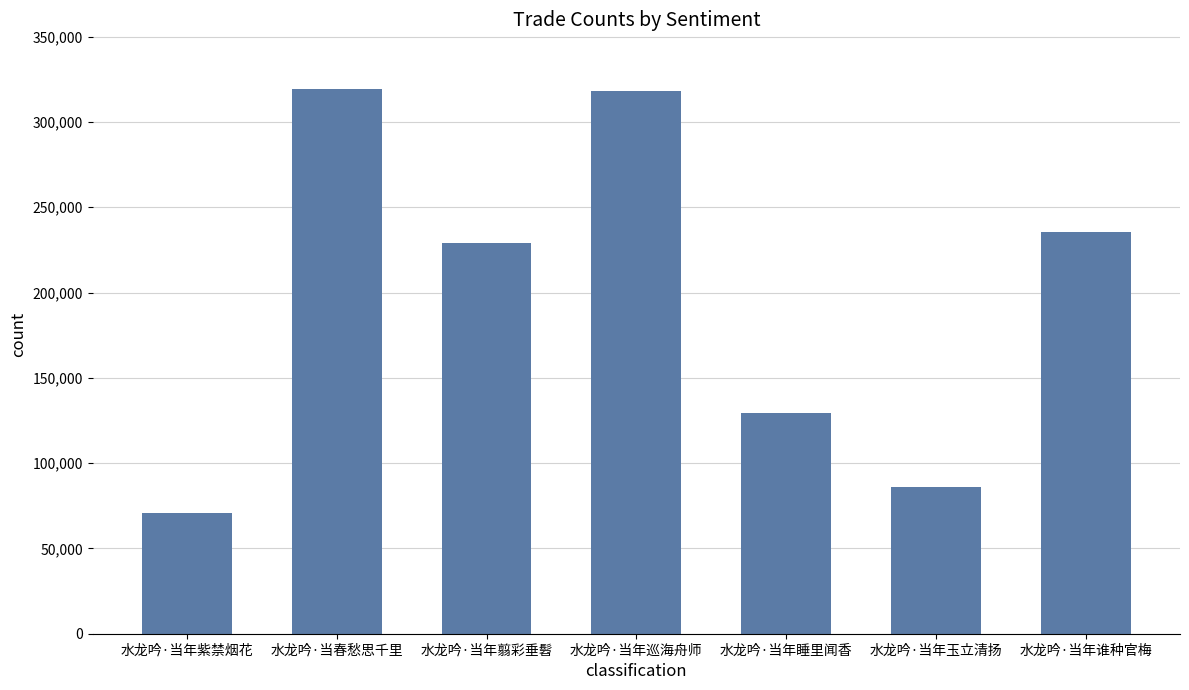

The chart shows a value of 228820 at 水龙吟·当年翦彩垂髫. True or false?

True